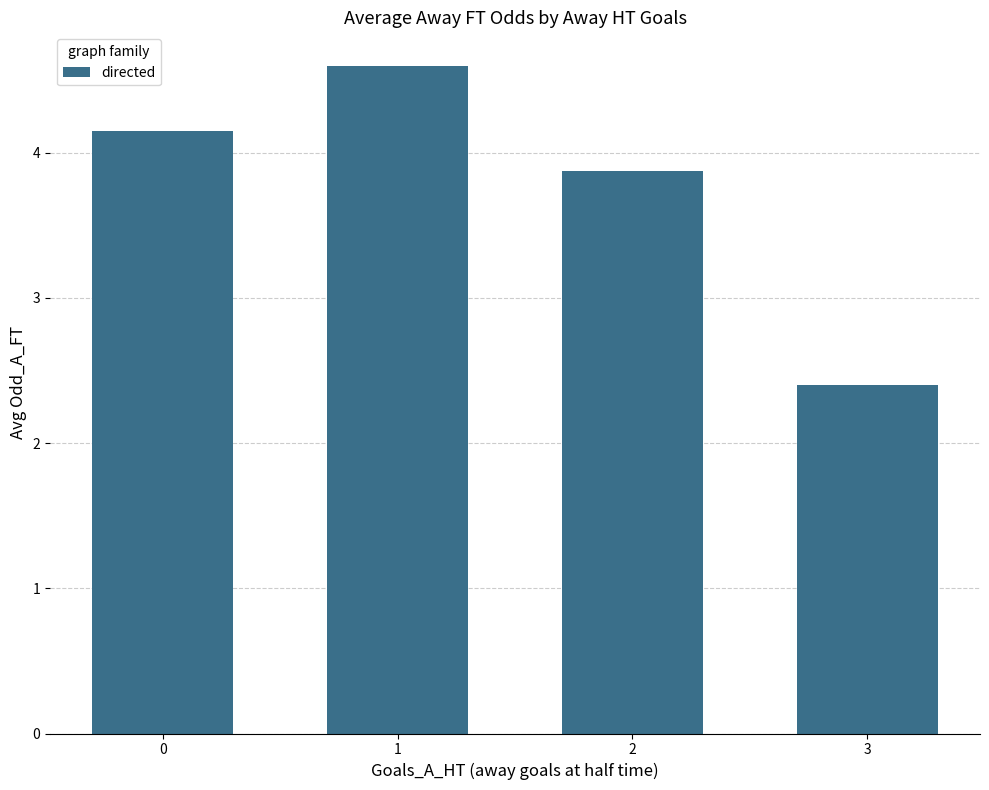

Reading left to right, transcribe all the data shown in this chart.

0=4.1	1=4.6	2=3.9	3=2.4